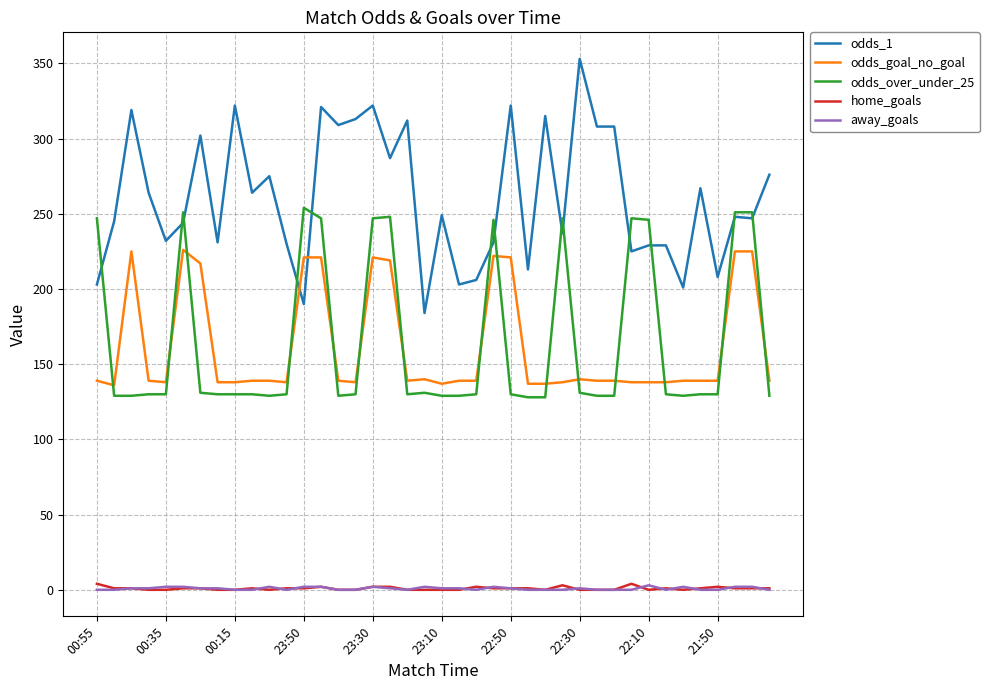

What is the highest value of the odds_goal_no_goal series?

226